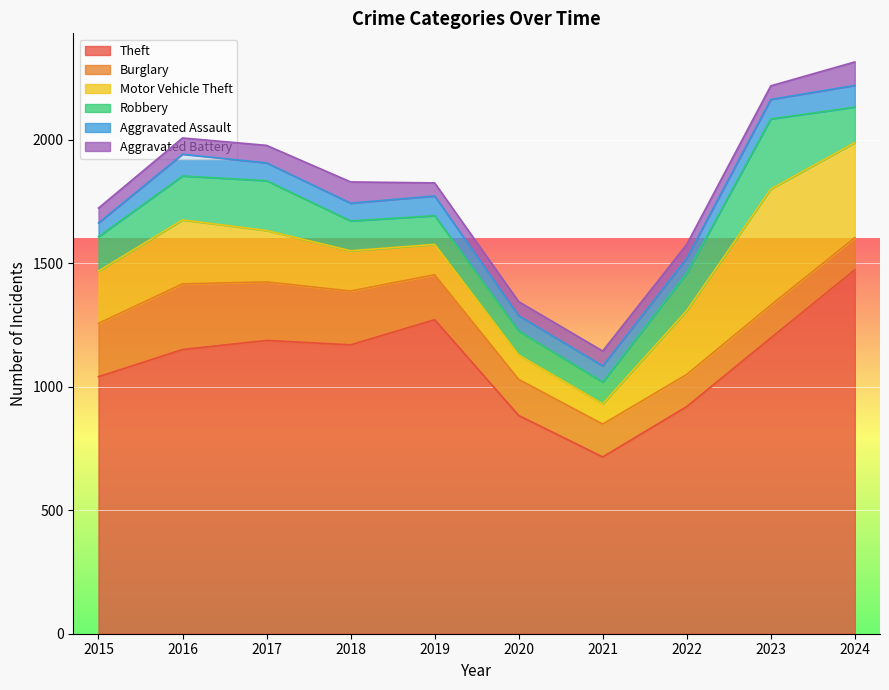

True or false: Burglary has a value of 187 at 2024.

False